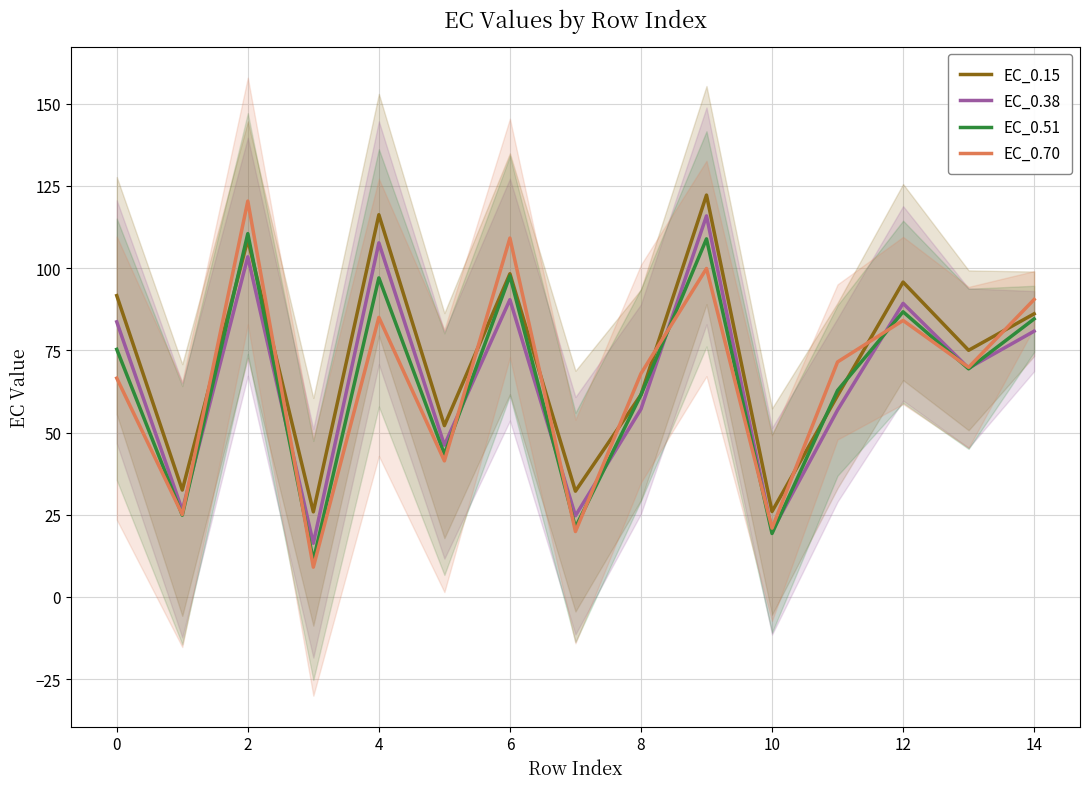

The value of EC_0.15 at 8 is 101.4. True or false?

False